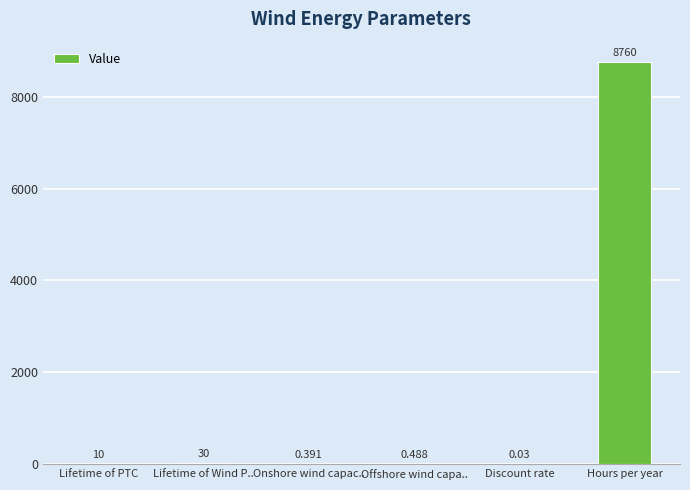

Which category has the highest value across all series?

Hours per year